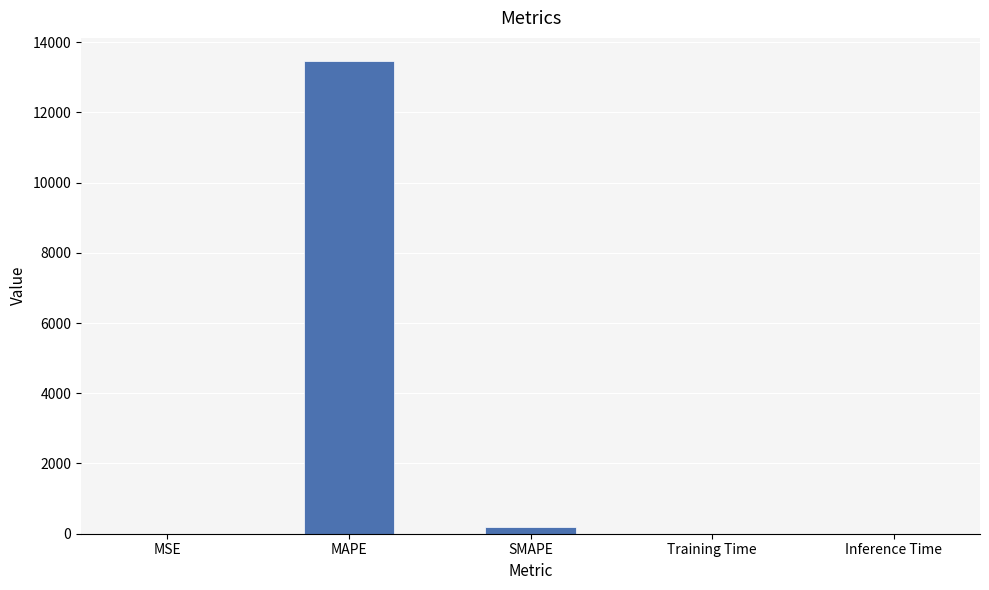

True or false: the data shows 0.0 at MSE.

True